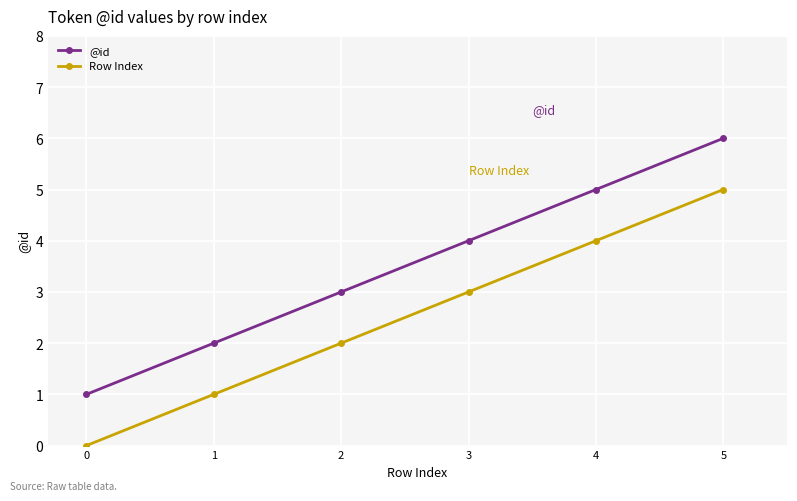

Is the value of Row Index at 1 greater than the value of @id at 4?

No